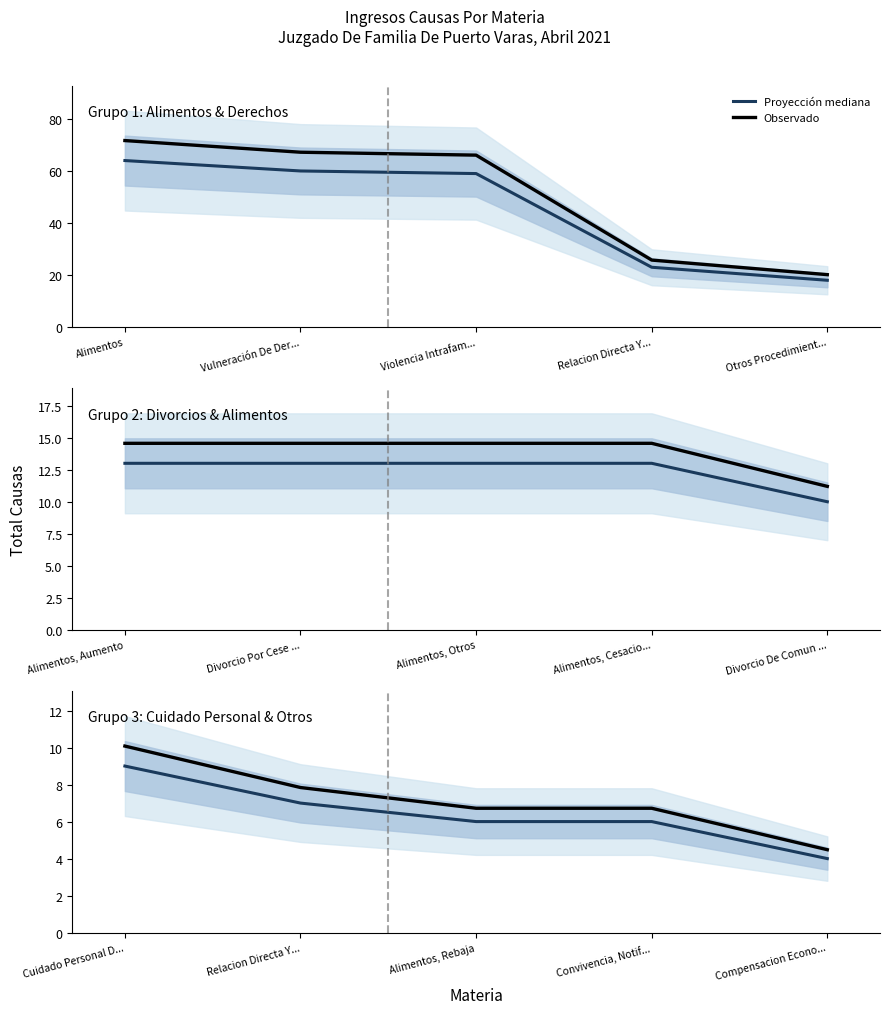

Between Cuidado Personal D... and Convivencia, Notif..., which series saw the biggest shift?

Observado